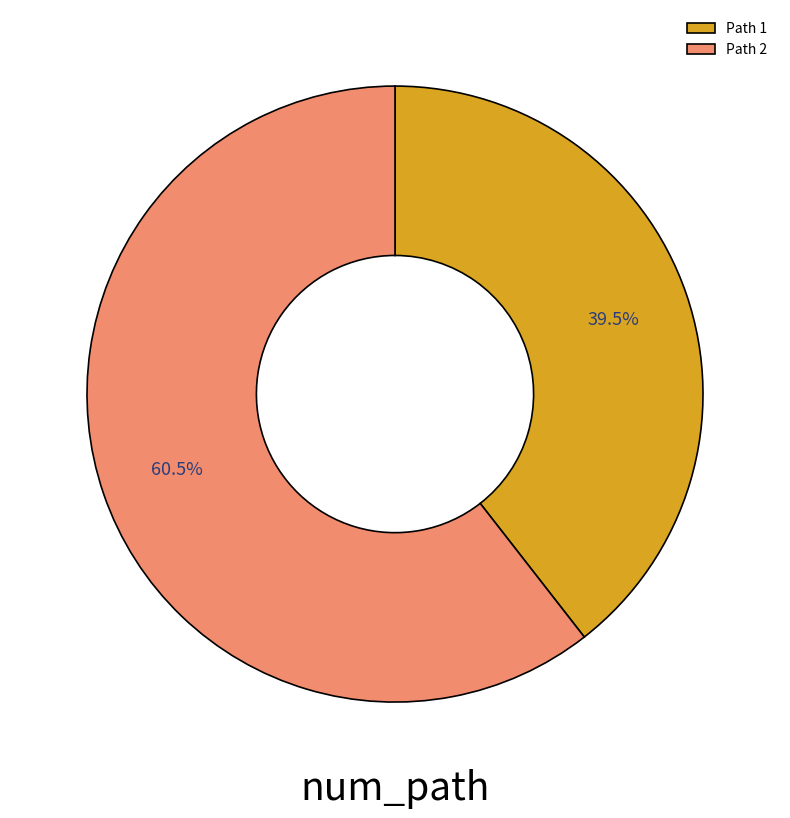

Between Path 1 and Path 2, which is larger?

Path 2